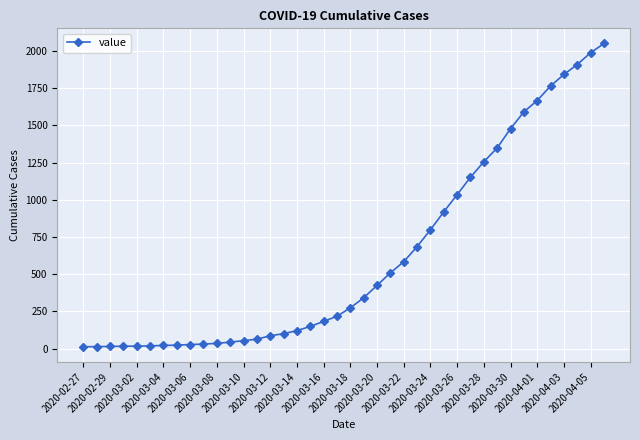

What is the sum of all values?

24864